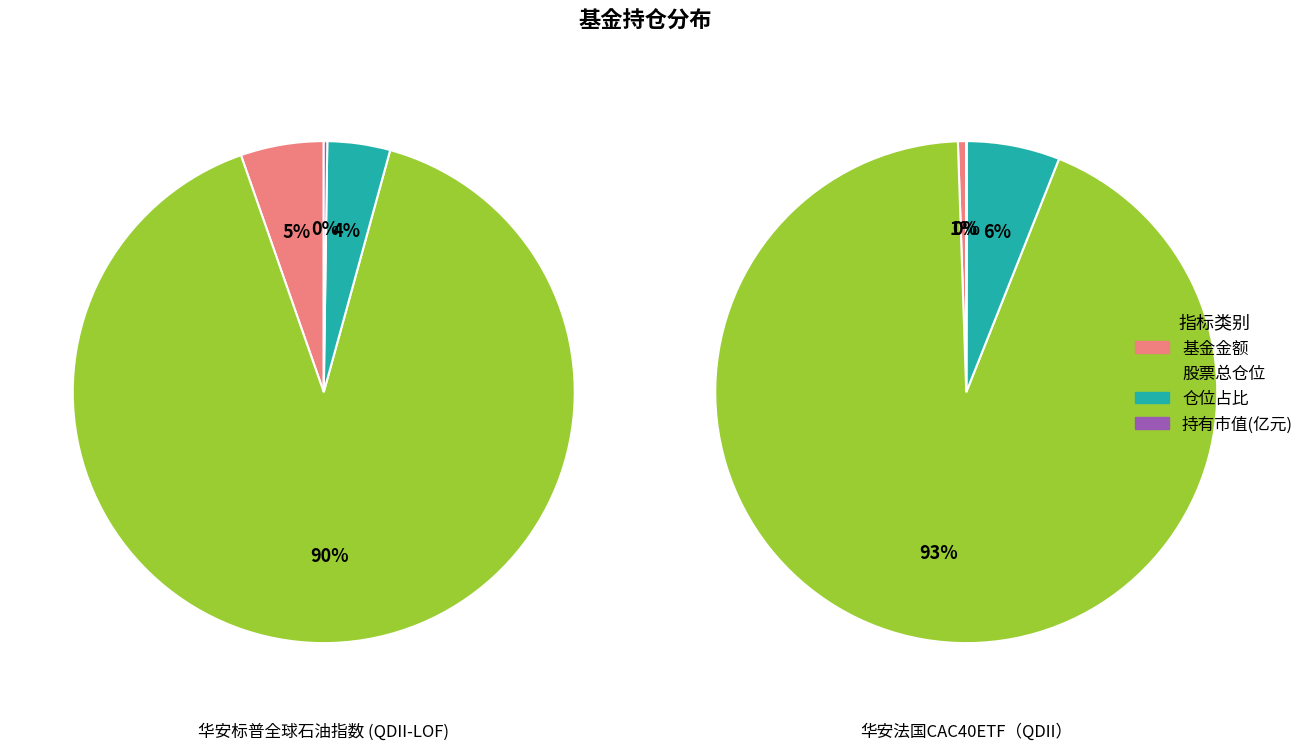

True or false: 股票总仓位 accounts for 90% of the total.

True